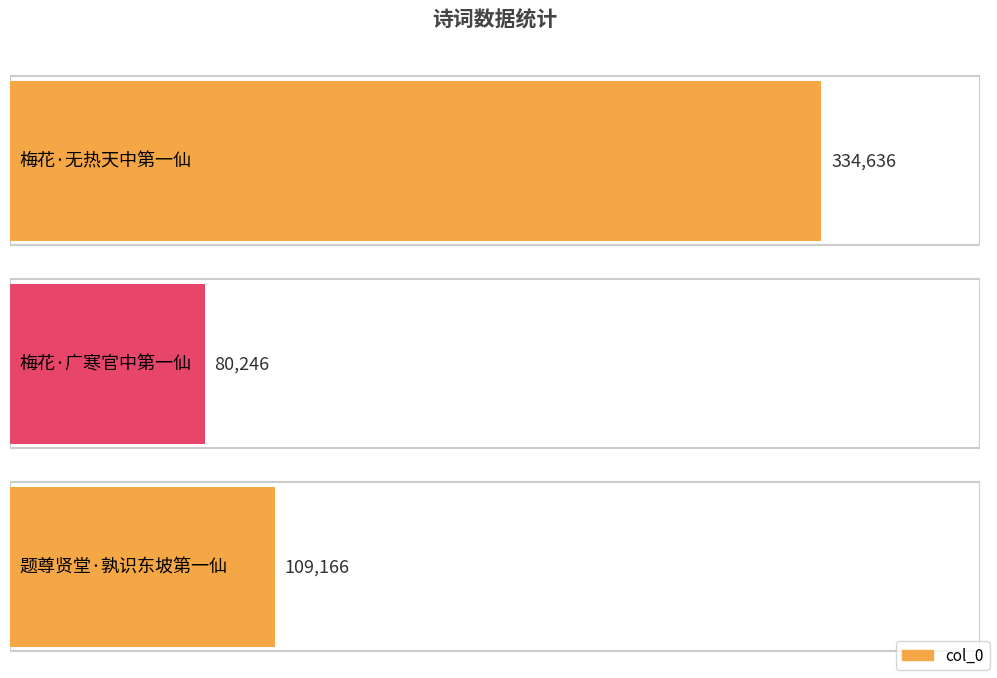

At which category does the chart reach its minimum across all series?

梅花·广寒官中第一仙